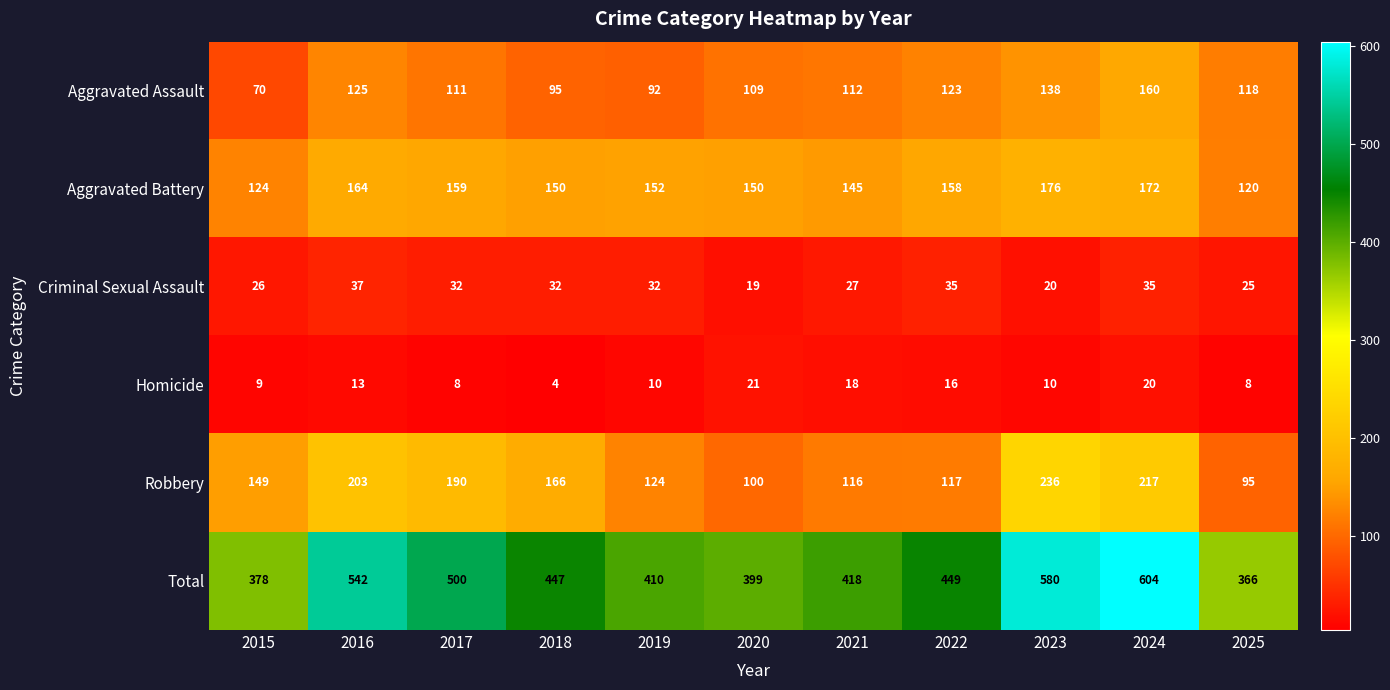

True or false: Total has a value of 325 at 2017.

False